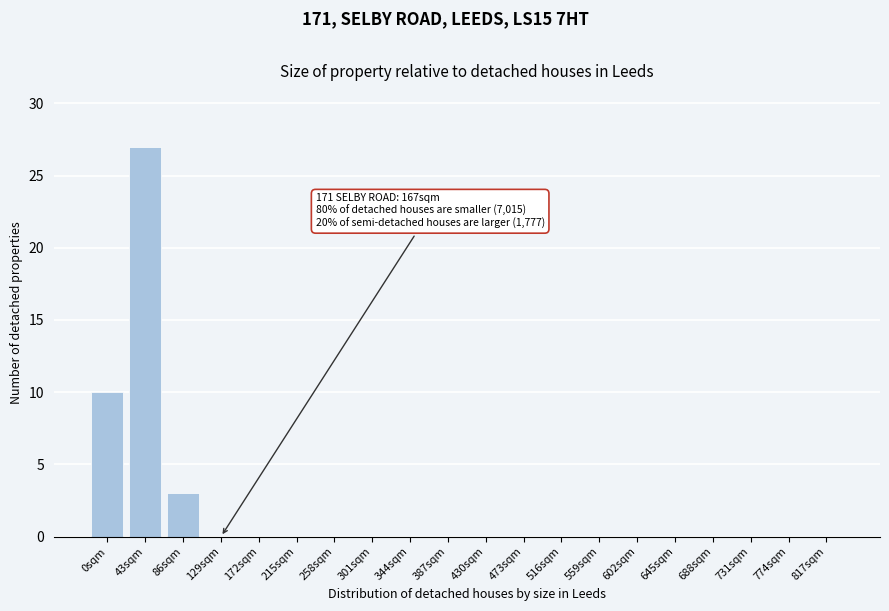

Reading right to left, what are all the values shown in this chart?

817sqm=0	774sqm=0	731sqm=0	688sqm=0	645sqm=0	602sqm=0	559sqm=0	516sqm=0	473sqm=0	430sqm=0	387sqm=0	344sqm=0	301sqm=0	258sqm=0	215sqm=0	172sqm=0	129sqm=0	86sqm=3	43sqm=27	0sqm=10